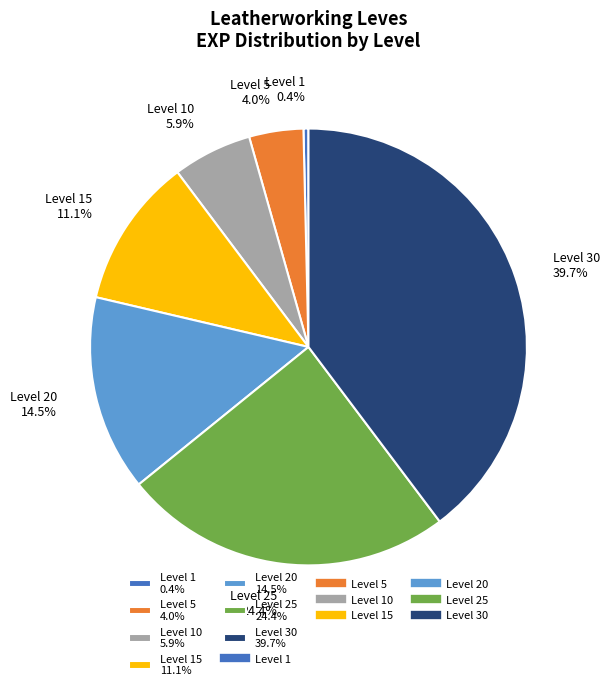

Rank the categories by value from highest to lowest.

Level 30 39.7%, Level 25 24.4%, Level 20 14.5%, Level 15 11.1%, Level 10 5.9%, Level 5 4.0%, Level 1 0.4%